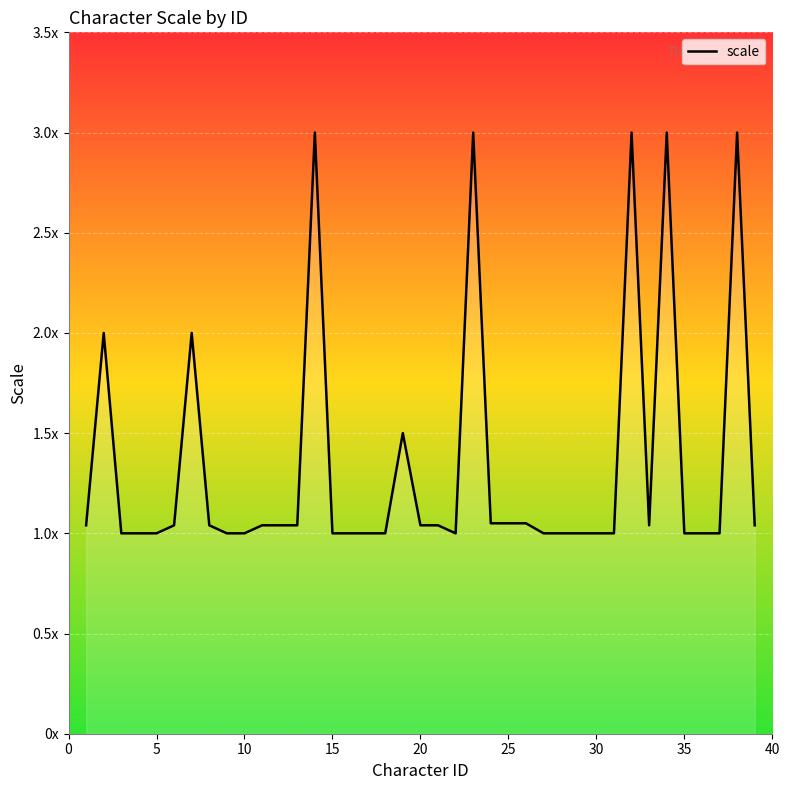

What is the minimum value shown in the chart?

1.0